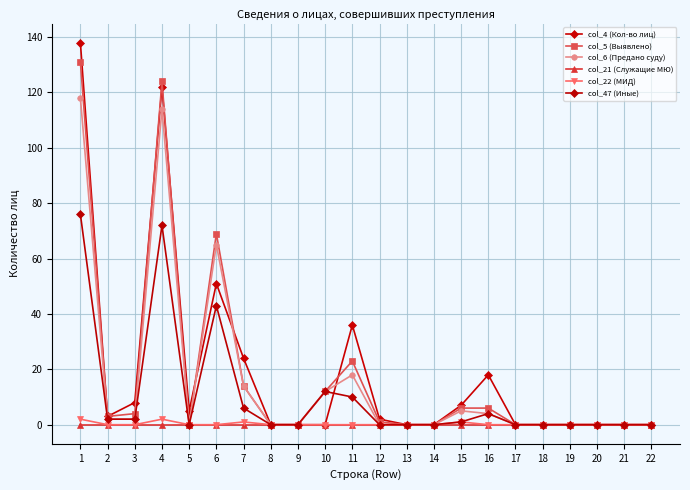

How many lines are shown in the chart?

6